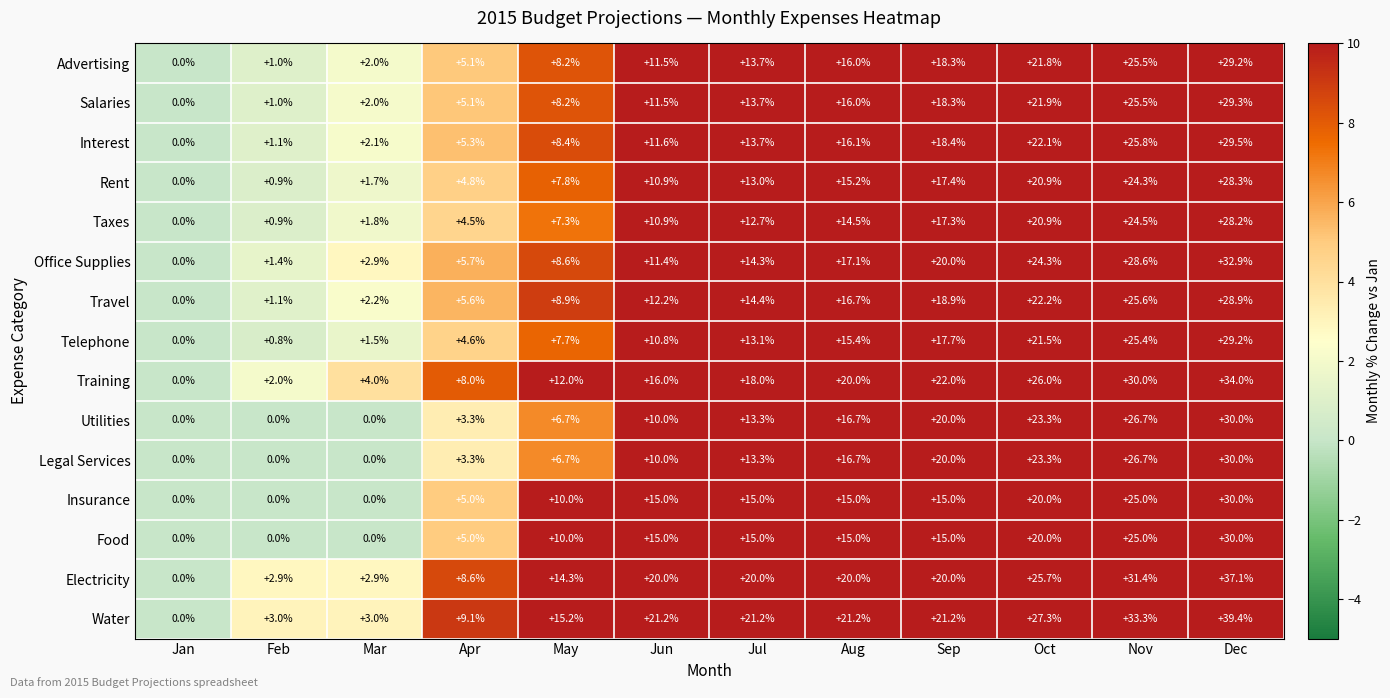

List the labels in order of Rent value, smallest first.

Jan, Feb, Mar, Apr, May, Jun, Jul, Aug, Sep, Oct, Nov, Dec